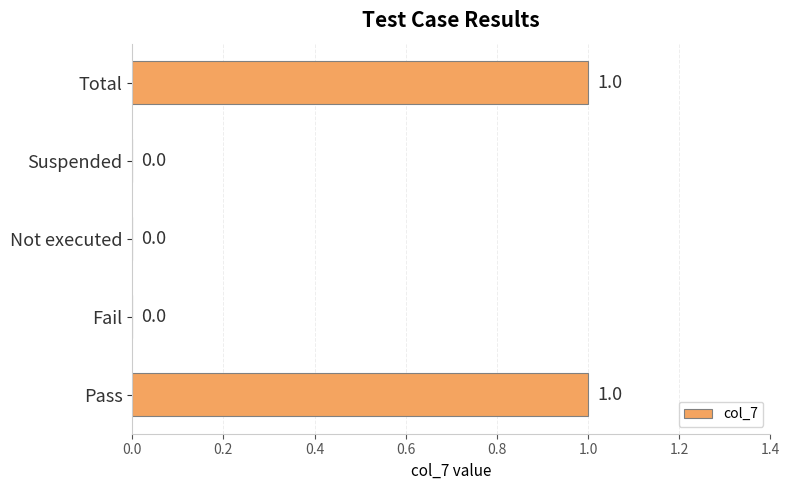

The value at Not executed is 0. True or false?

True